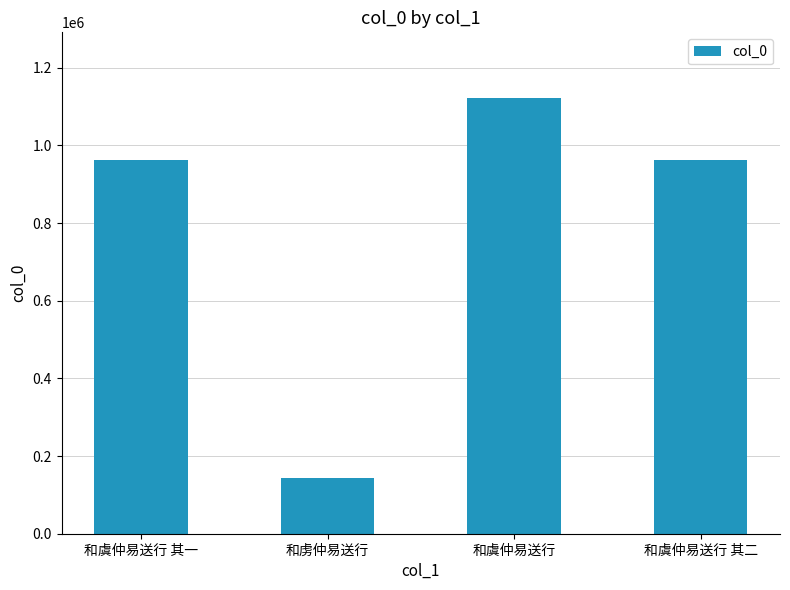

How many bars are there in total?

4